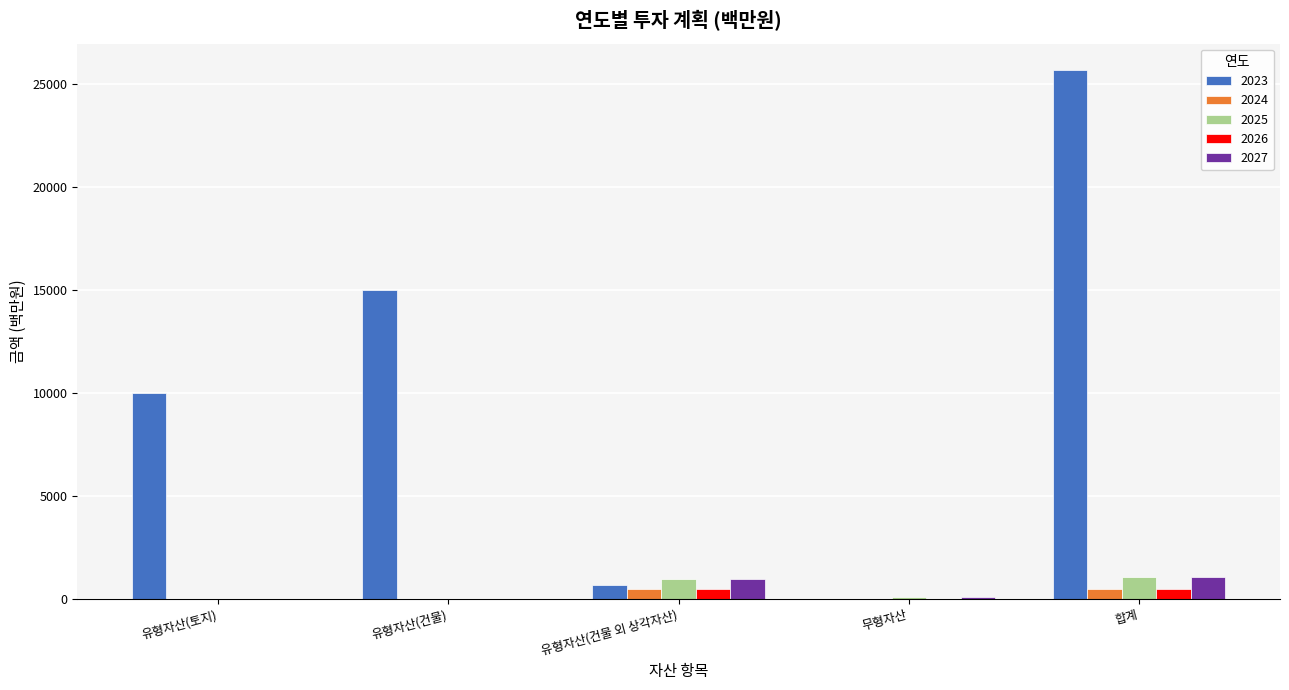

How many groups of bars are there?

5